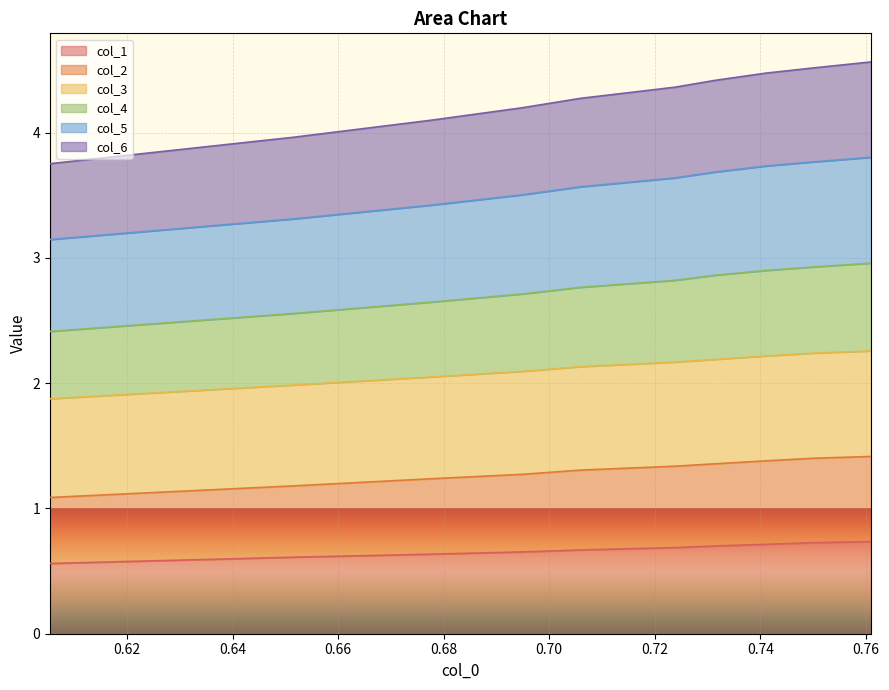

Is the value of col_4 at 0.74 greater than the value of col_6 at 0.70?

Yes